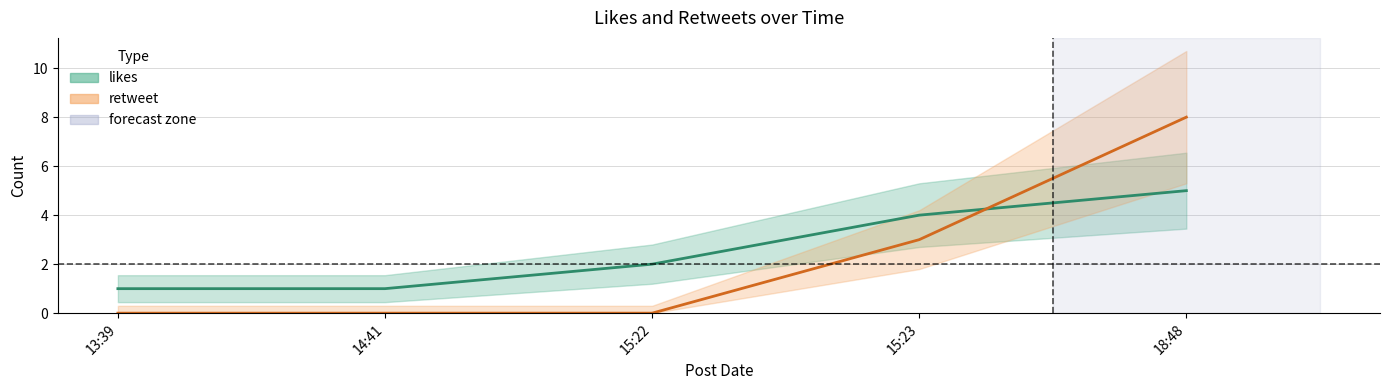

Where is retweet nearest to the value 4?

15:23